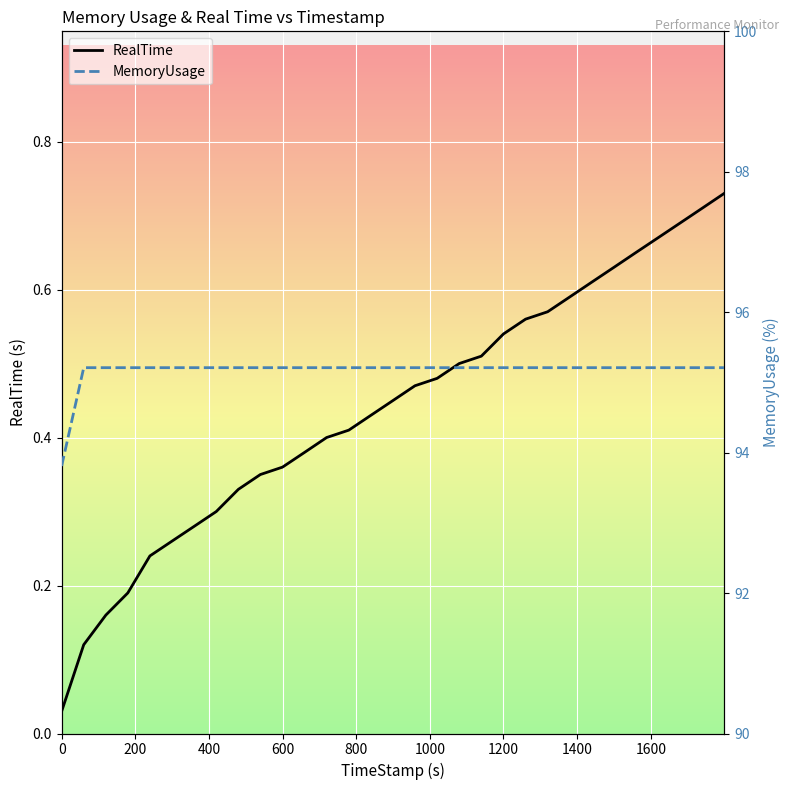

How many data points does each series have?

31